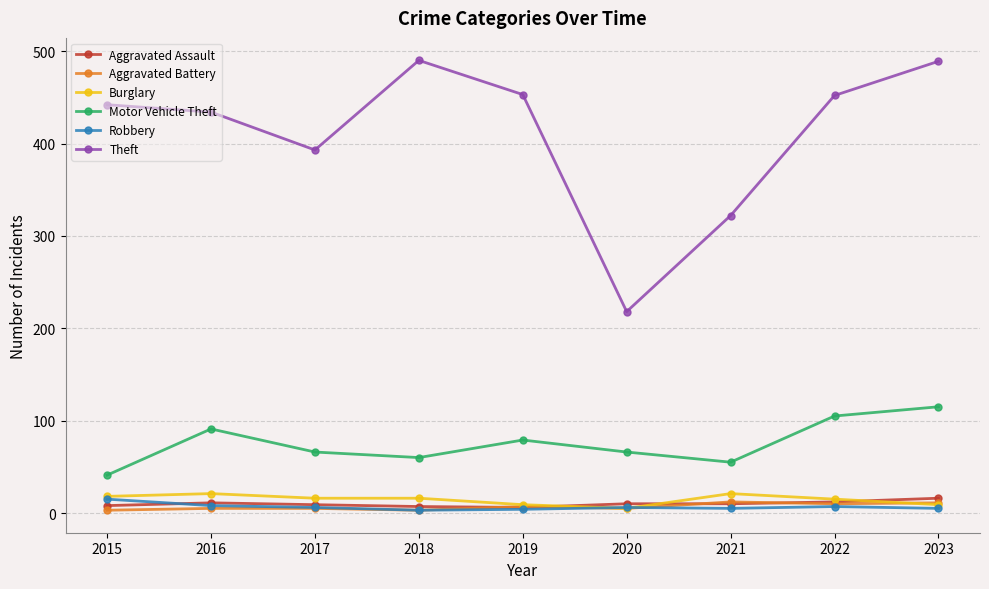

How many lines are shown in the chart?

6